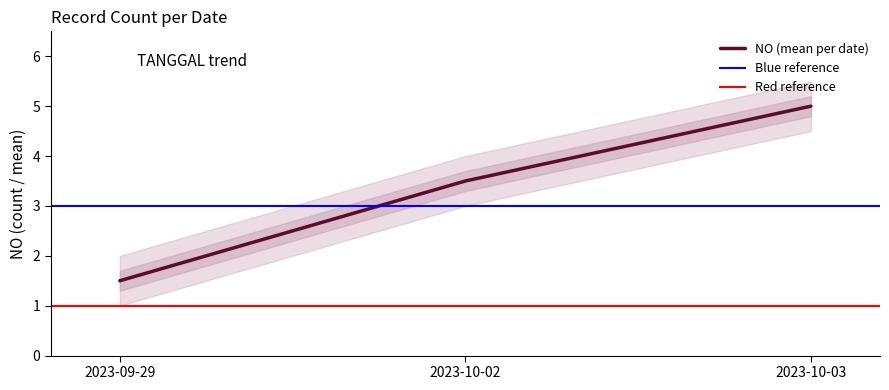

True or false: the data has more than 1 interior local peaks.

False